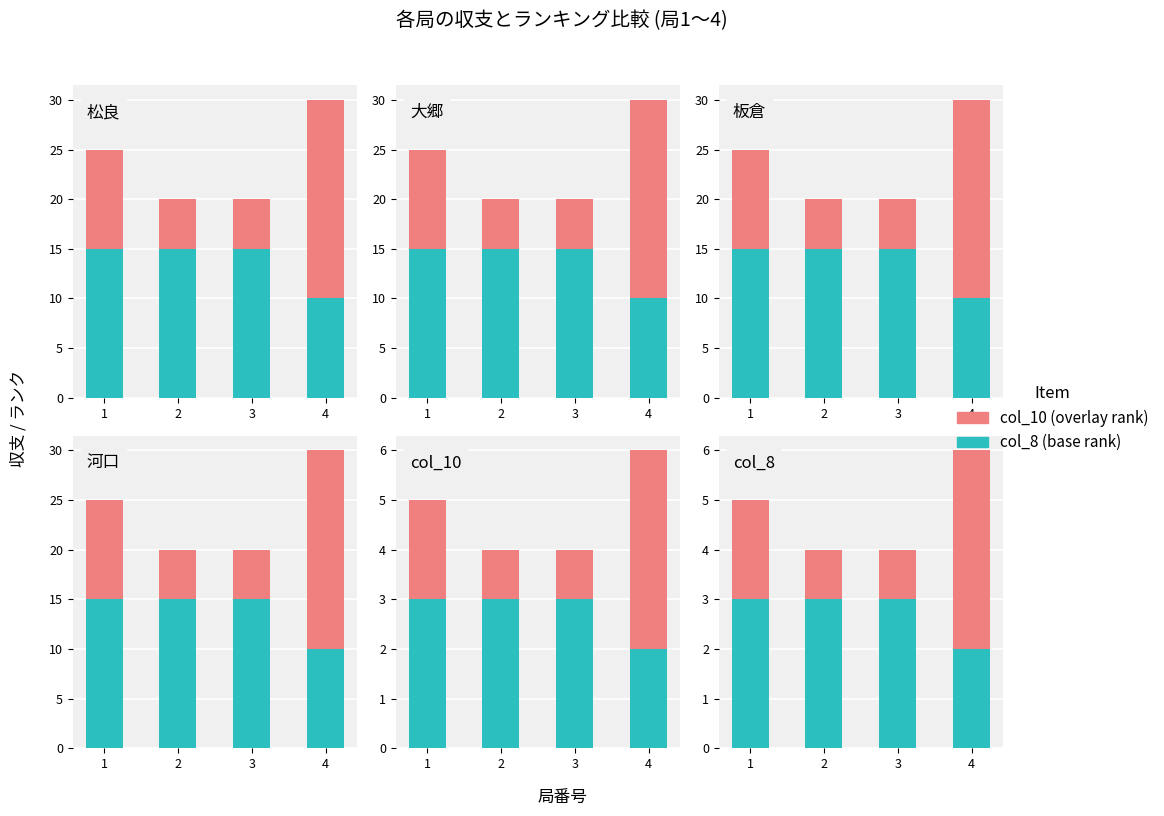

How many categories are shown in the chart?

4